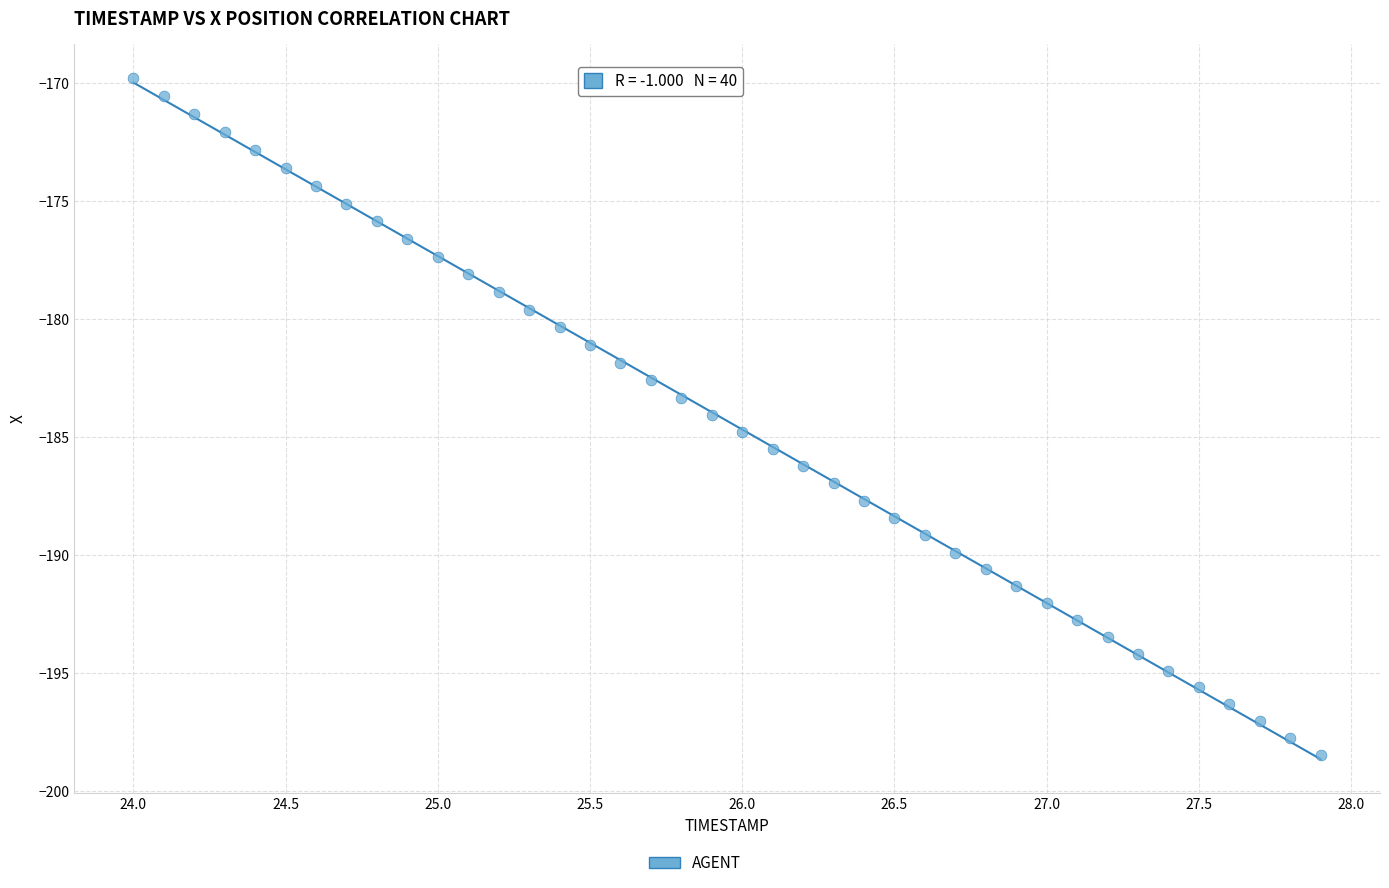

What is the range of Y values (max minus min)?

28.7